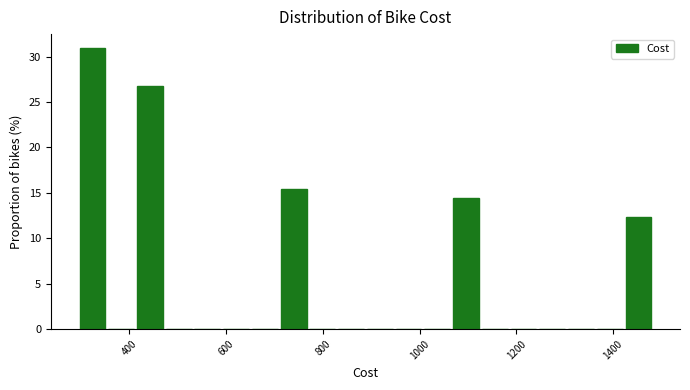

Around what value on the x-axis is the tallest bar? Give the approximate position of its centre, as read against the axis.

320